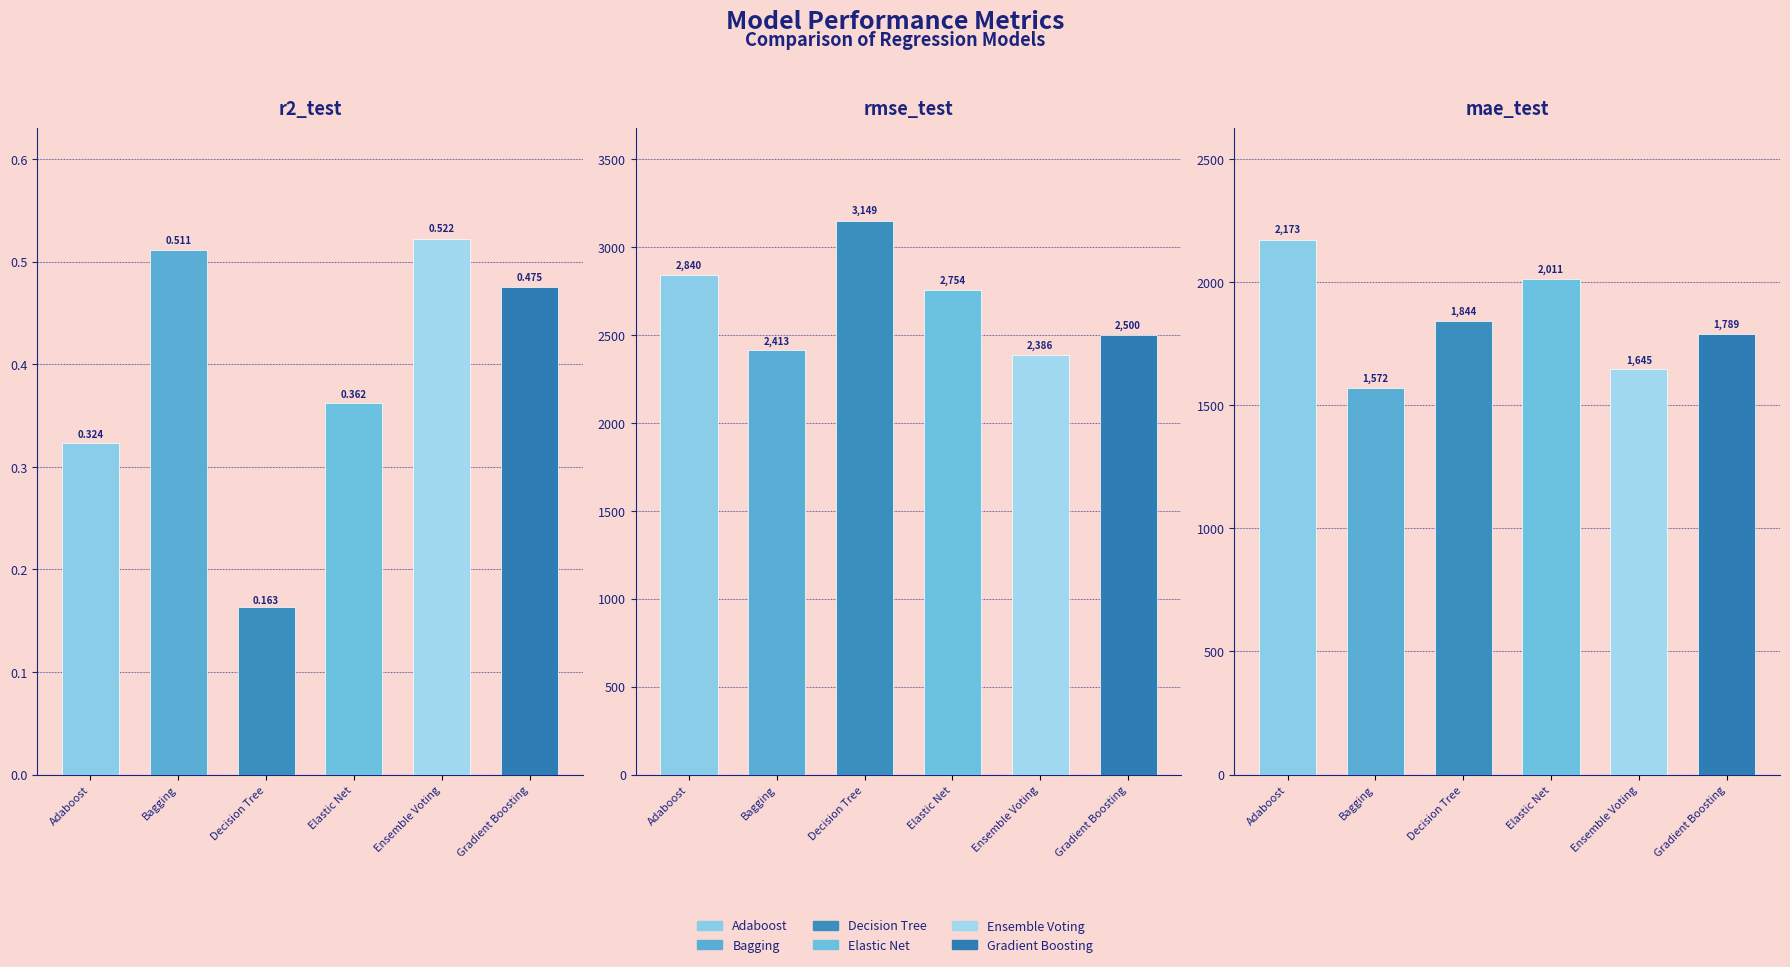

List the labels in order of Bagging value, smallest first.

r2_test, mae_test, rmse_test